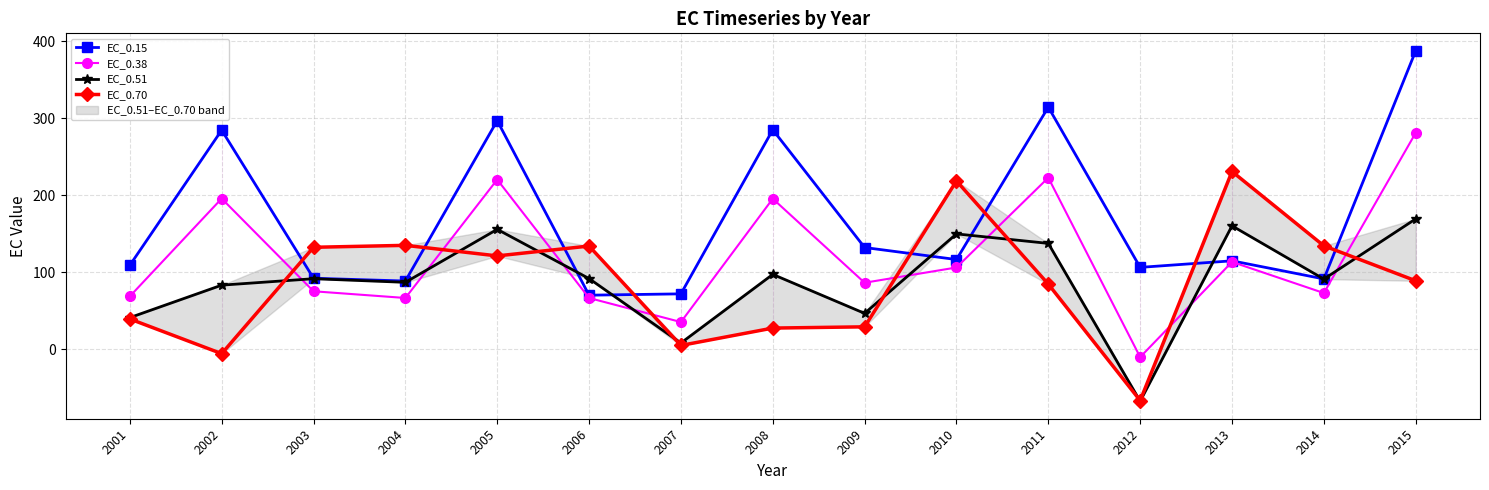

How many positive values does the EC_0.51 series have?

14